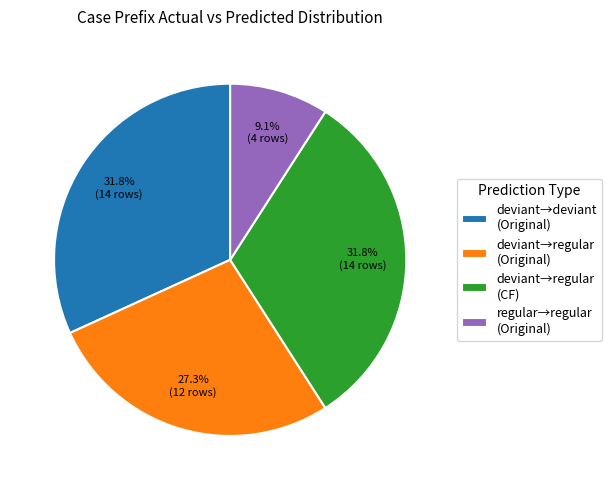

Is there a majority slice in this chart?

No